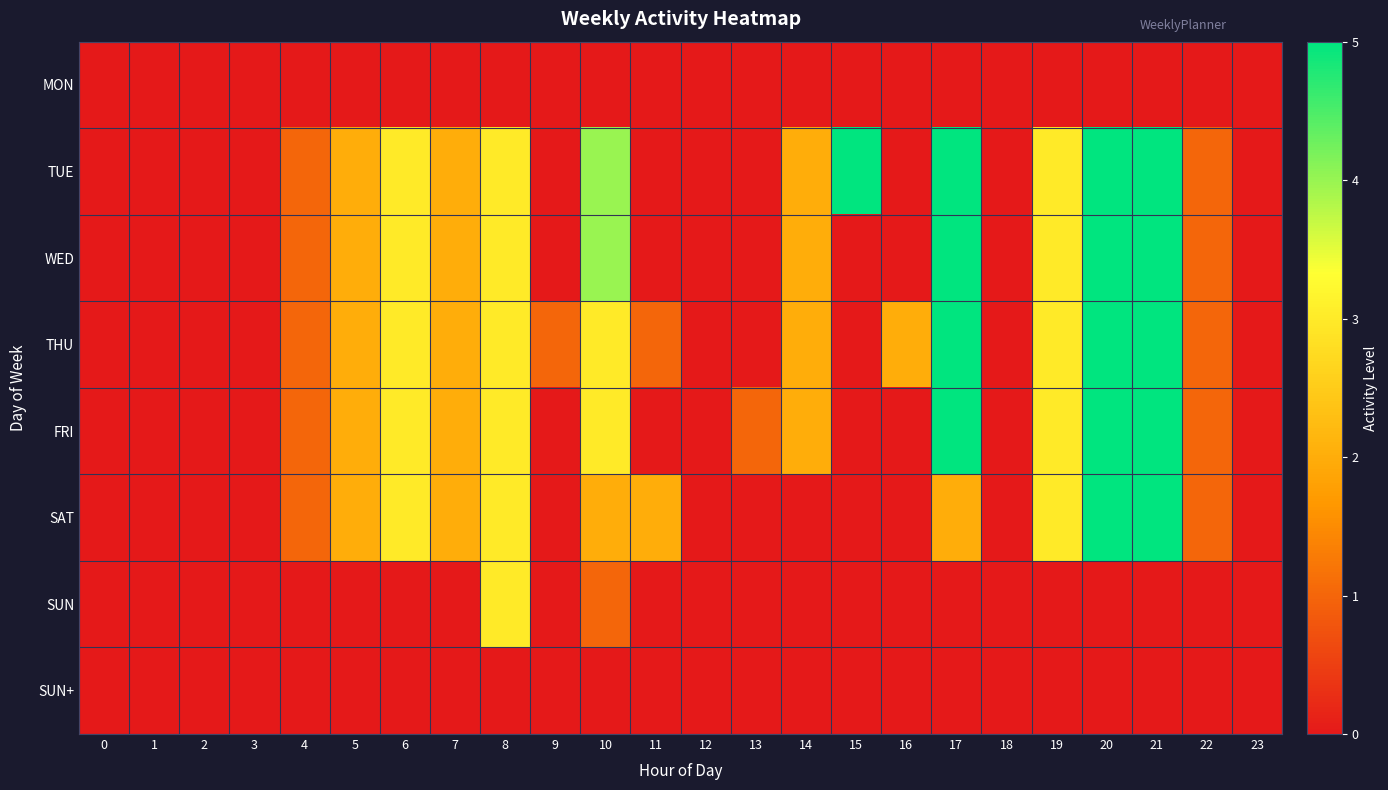

Rank the series at 2 from highest to lowest value.

row_0, row_1, row_2, row_3, row_4, row_5, row_6, row_7